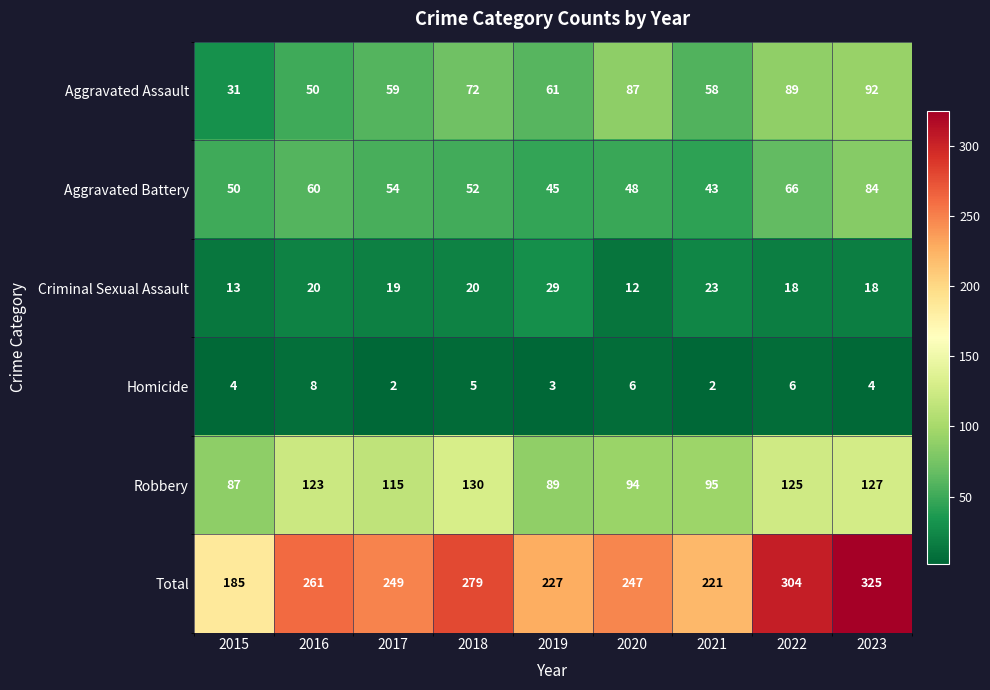

At 2019, list the series in order from largest to smallest.

Total, Robbery, Aggravated Assault, Aggravated Battery, Criminal Sexual Assault, Homicide